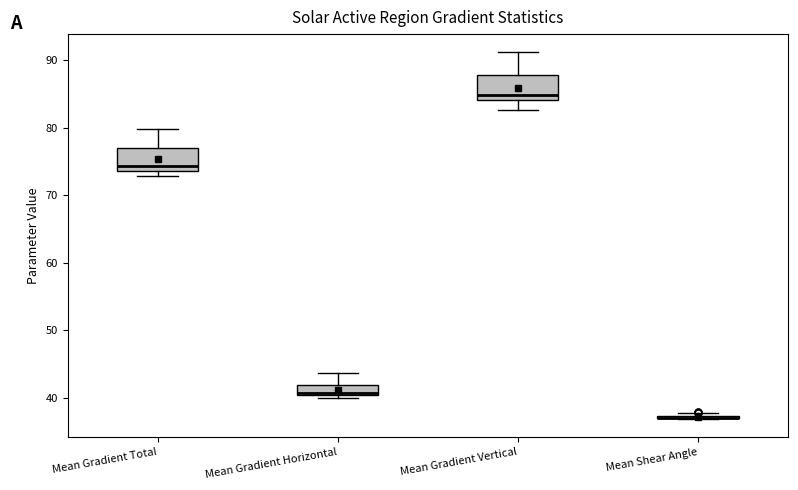

Where does the upper whisker of the box for Mean Gradient Horizontal end on the y-axis? The values are not printed on the chart, so give them approximately, as read against the axis.

44